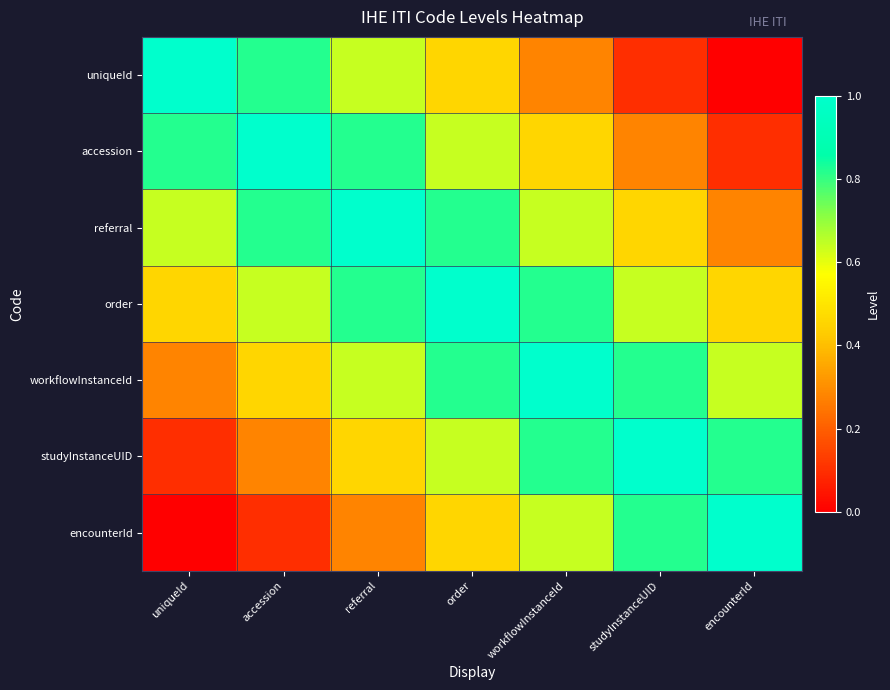

Which series has the largest range (max minus min)?

uniqueId